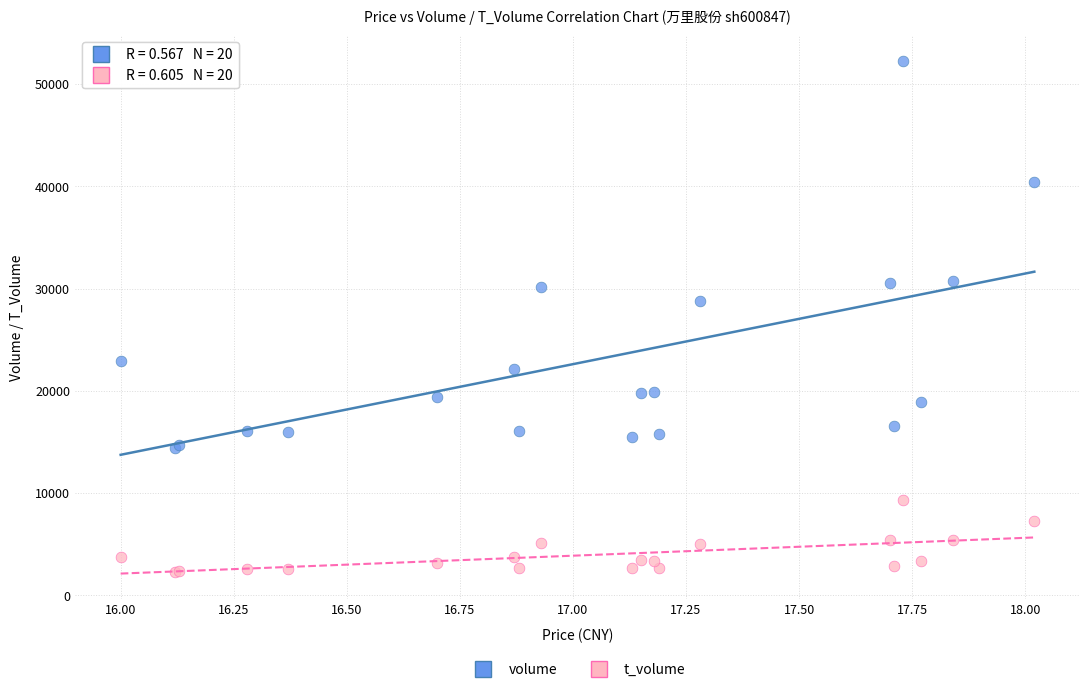

Which series has the largest Y range (max minus min)?

volume